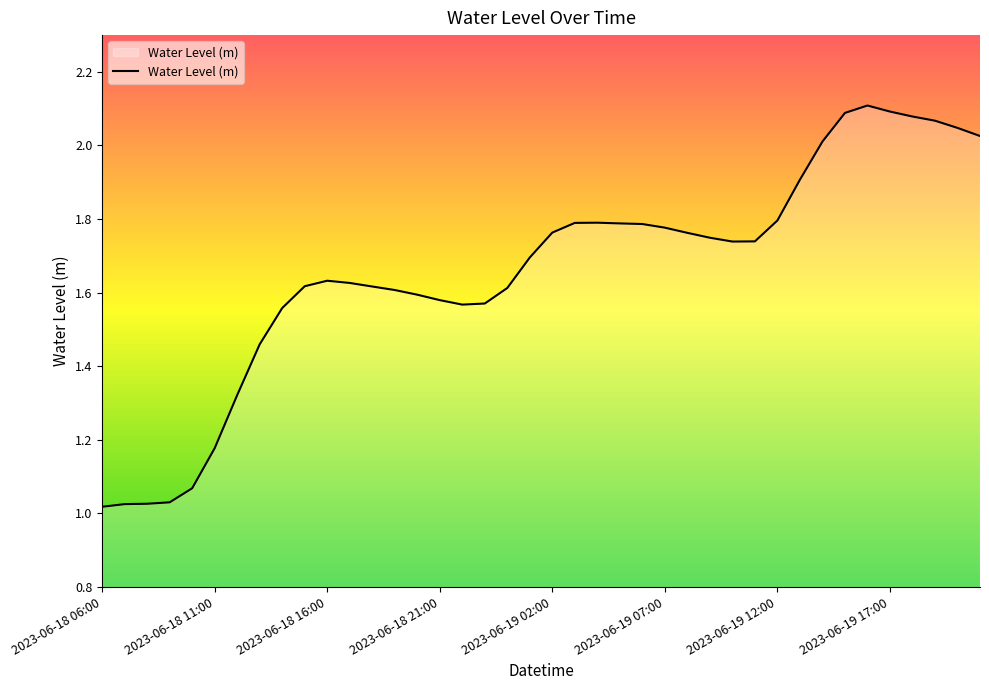

Is it true that the value at 2023-06-19 12:00 is 1.8?

True